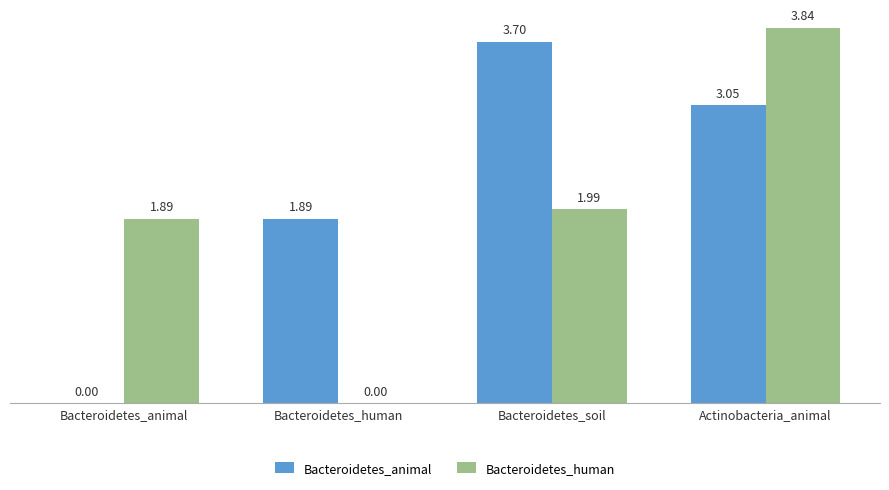

At which category is the sum across all series the highest?

Actinobacteria_animal